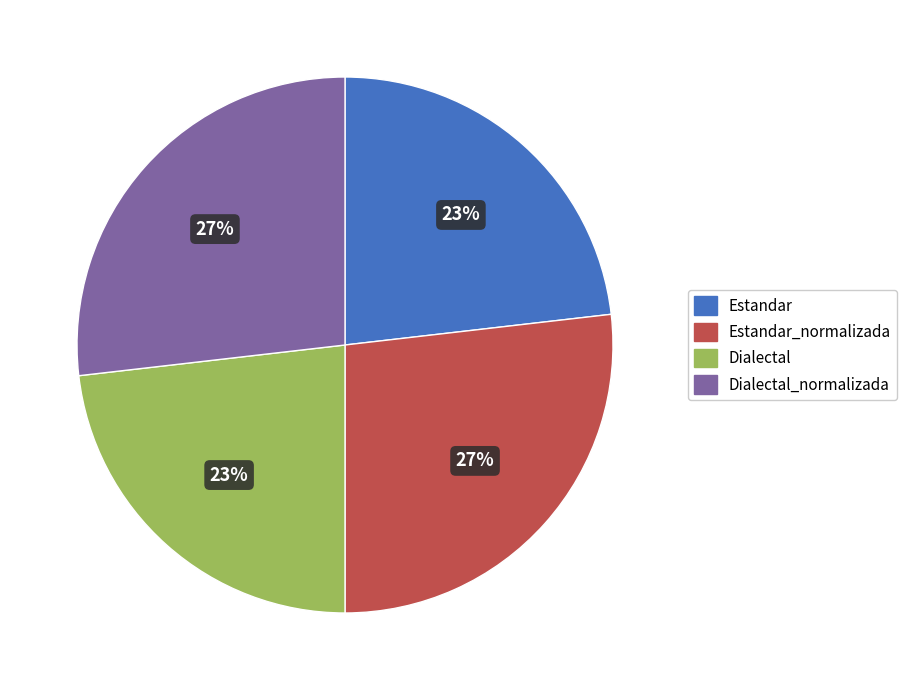

Between Estandar and Dialectal_normalizada, which is larger?

Dialectal_normalizada